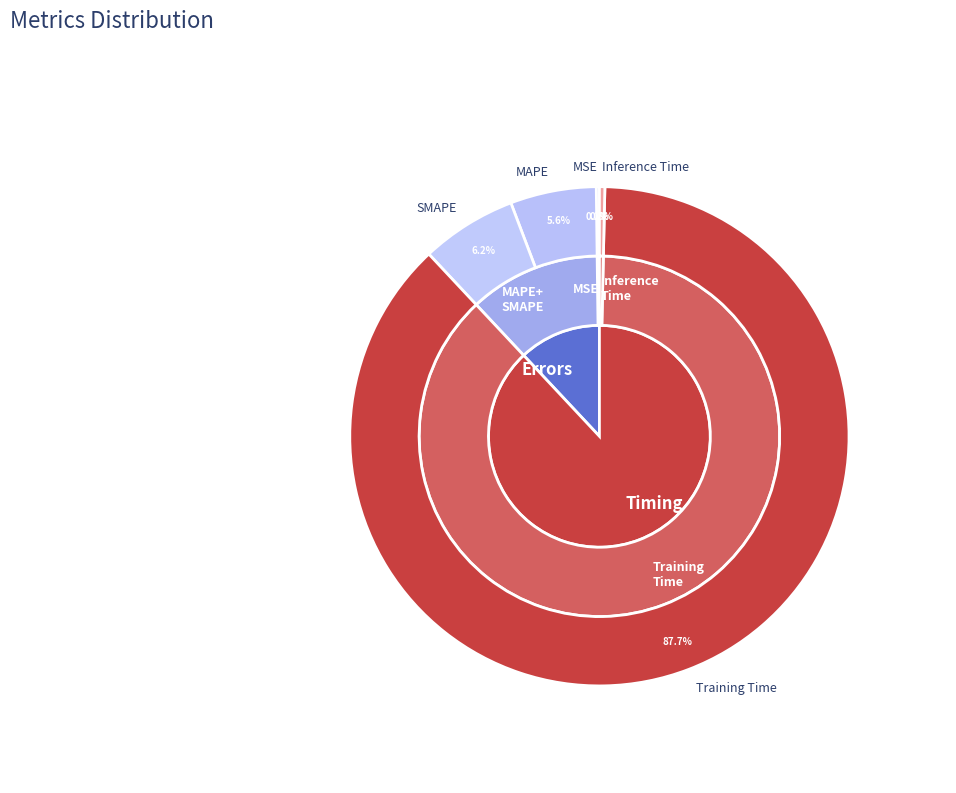

To the nearest percent, what is the average slice percentage?

20%